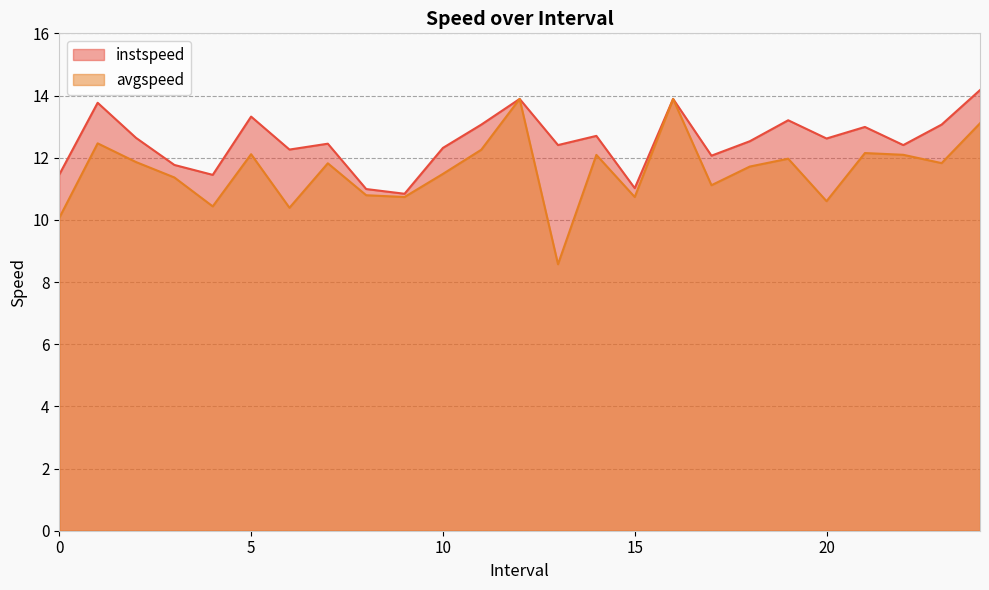

What is the sum of the avgspeed values at 1.0 and 10.0?

23.9